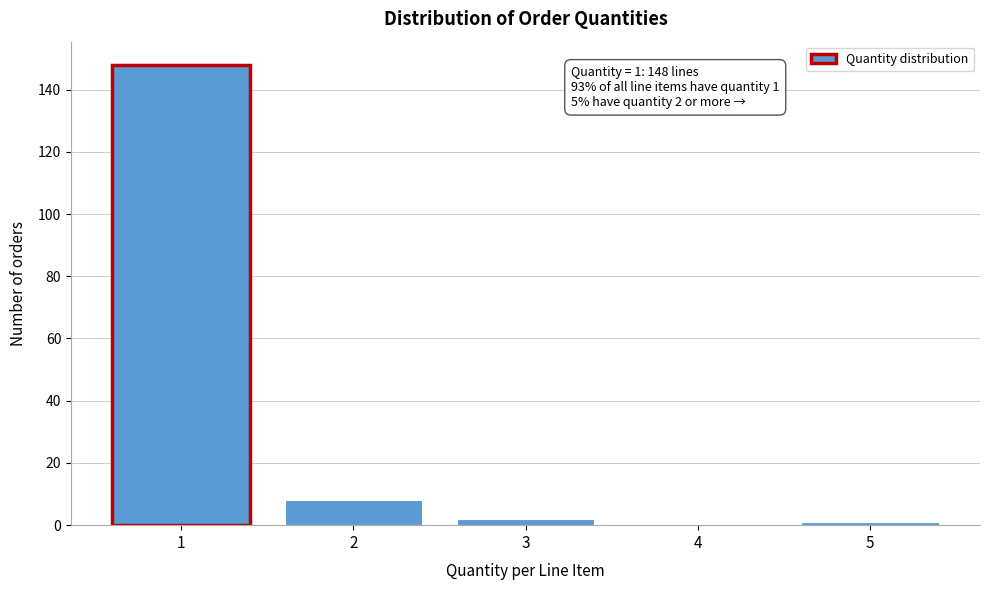

Reading left to right, transcribe all the data shown in this chart.

1=148	2=8	3=2	4=0	5=1